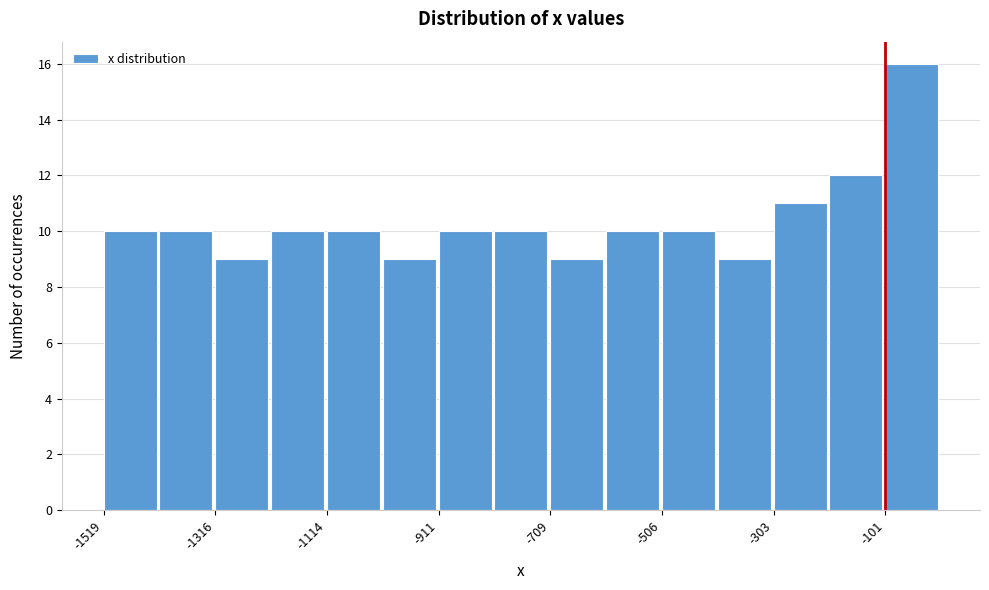

Read against the x-axis, roughly where is the centre of the tallest bar?

-50